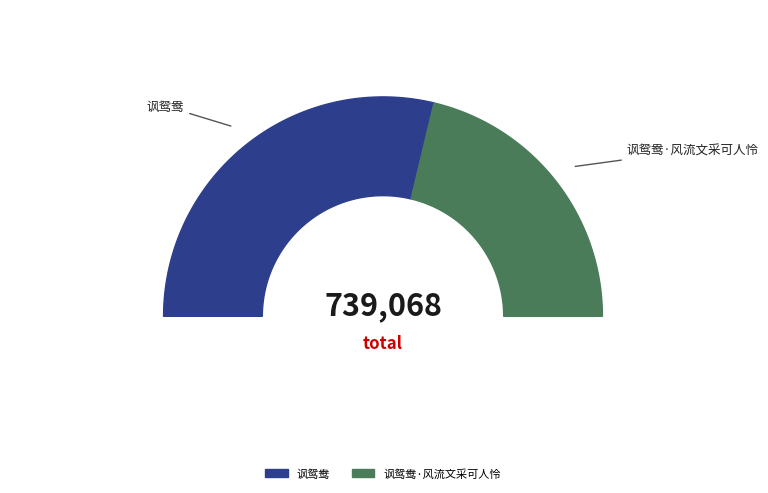

Is it true that 讽鸳鸯 is 57% of the pie?

True